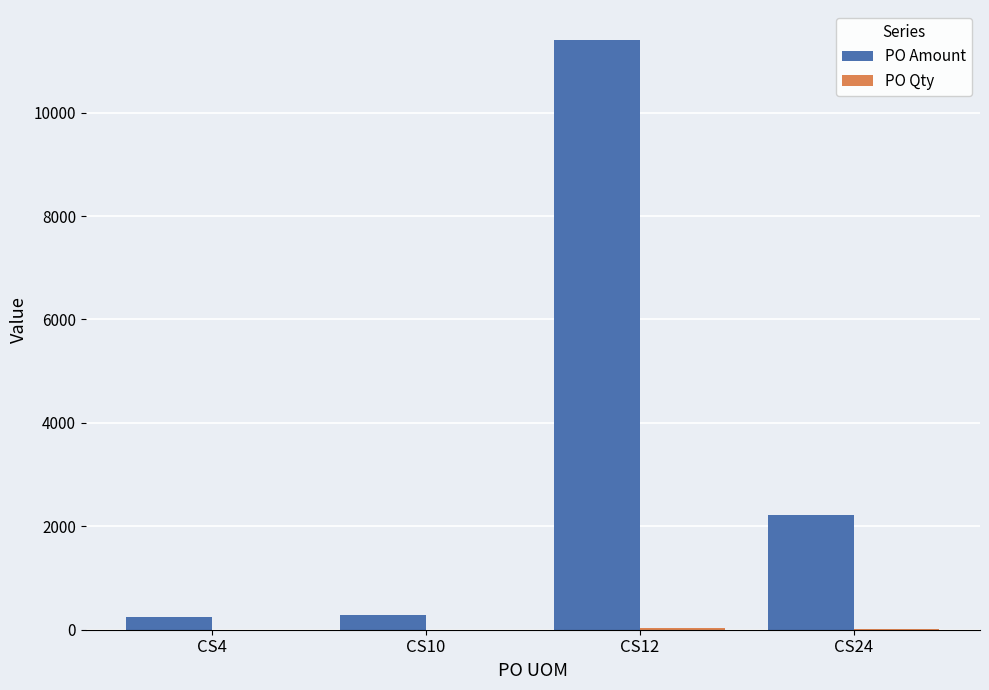

Which series changed the most between CS10 and CS12?

PO Amount